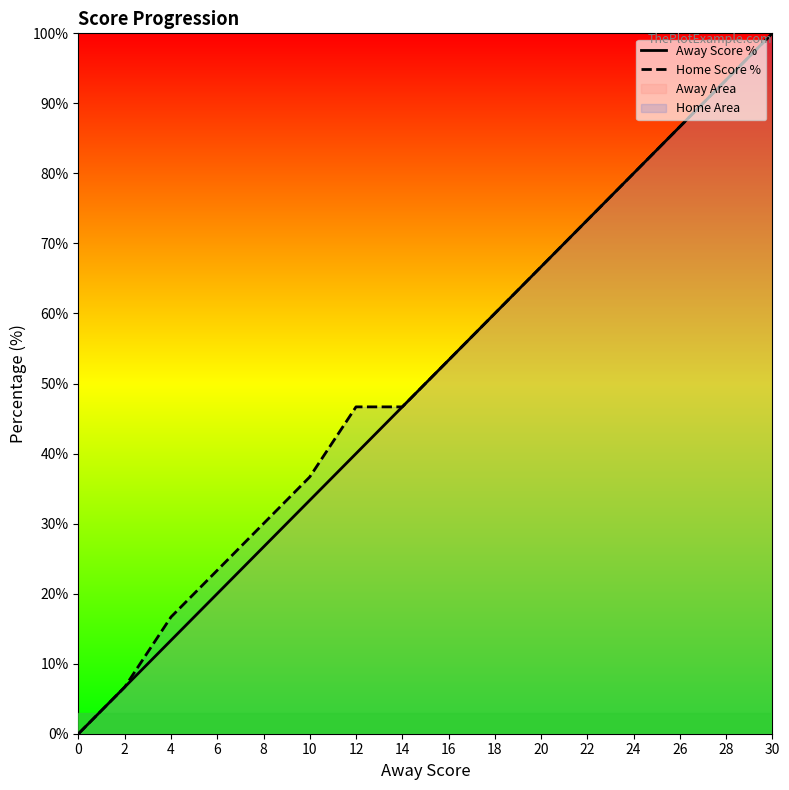

At how many categories does at least one series exceed 3?

15